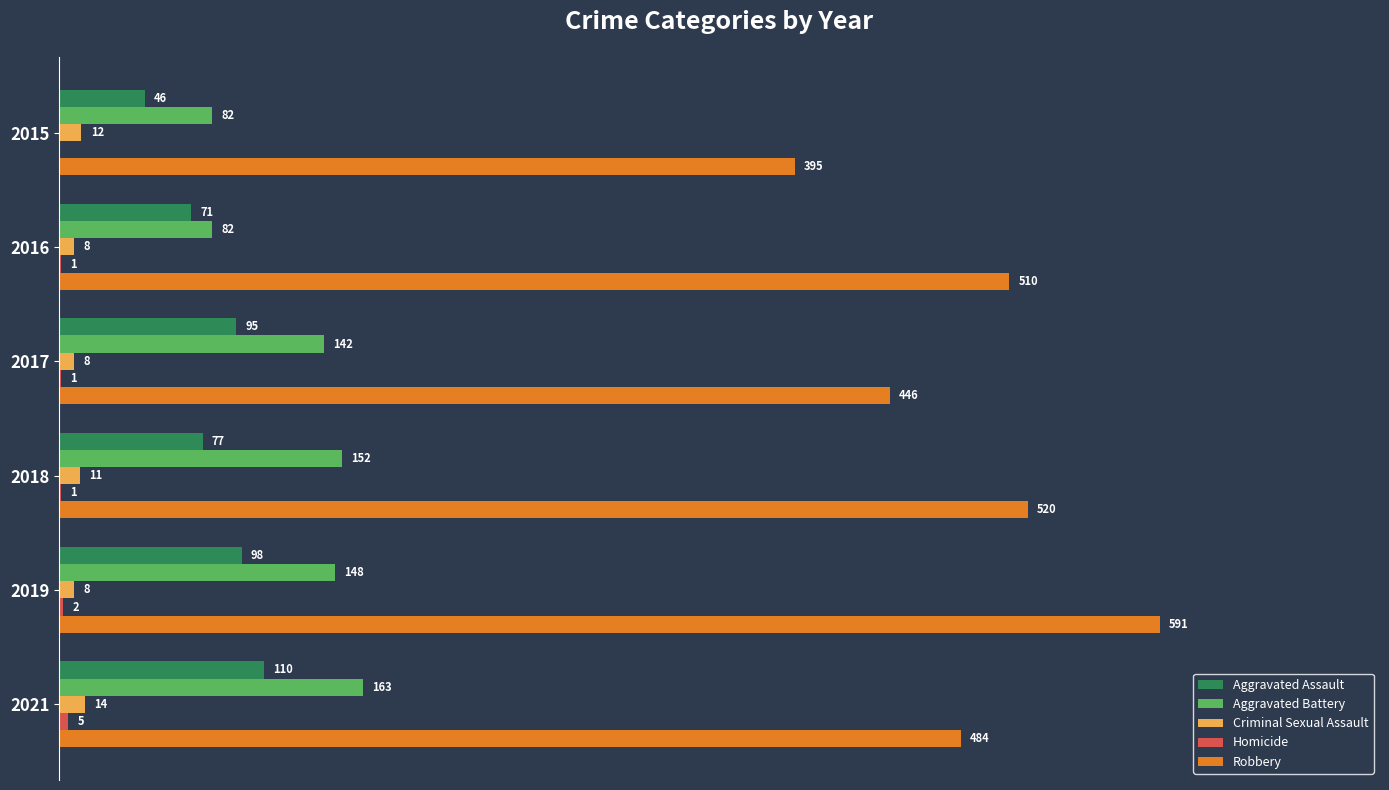

Which series has the largest total across all categories?

Robbery